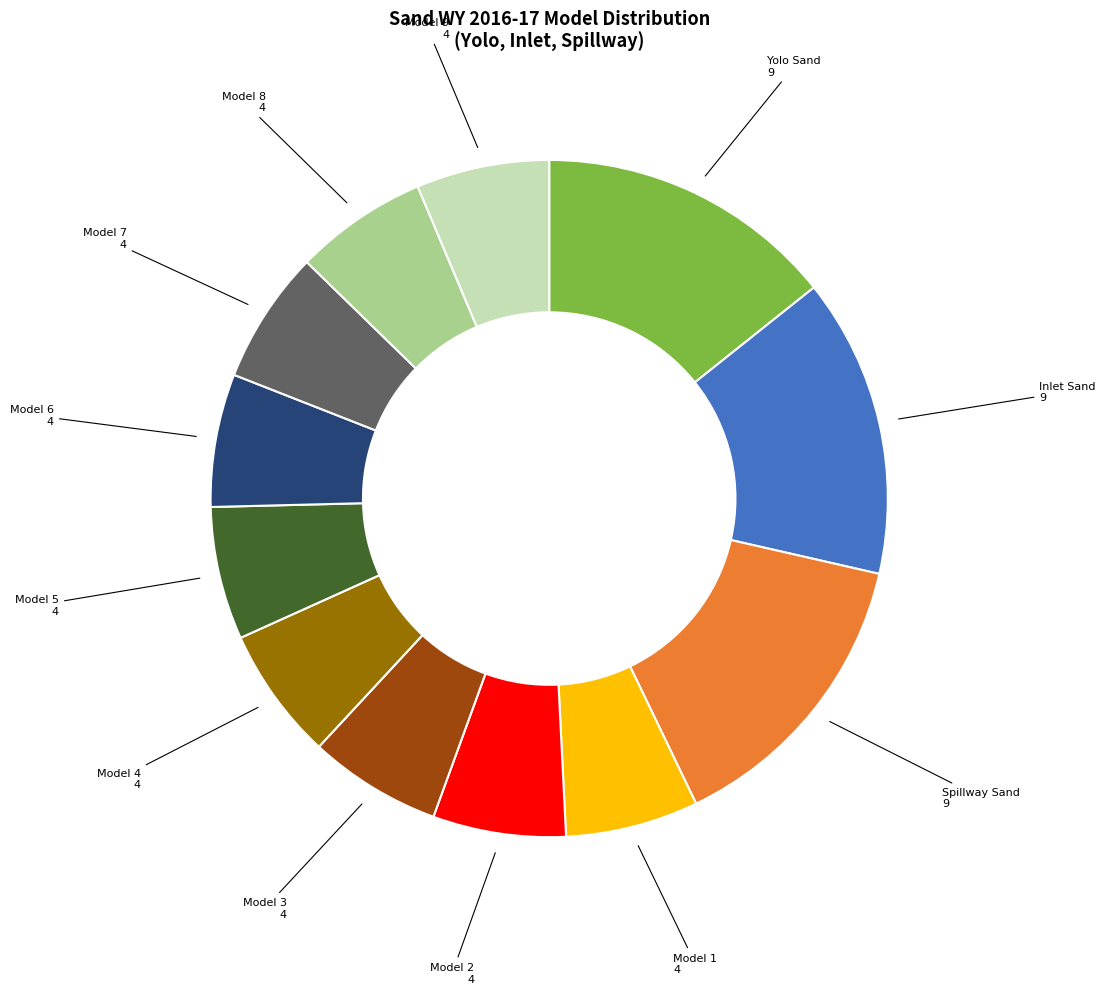

Is there a majority slice in this chart?

No